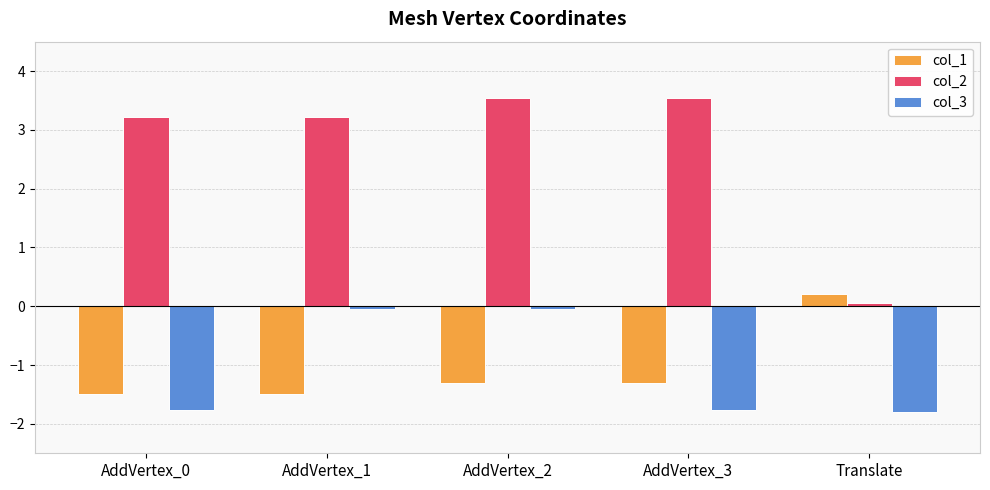

Which series has the widest spread of values?

col_2